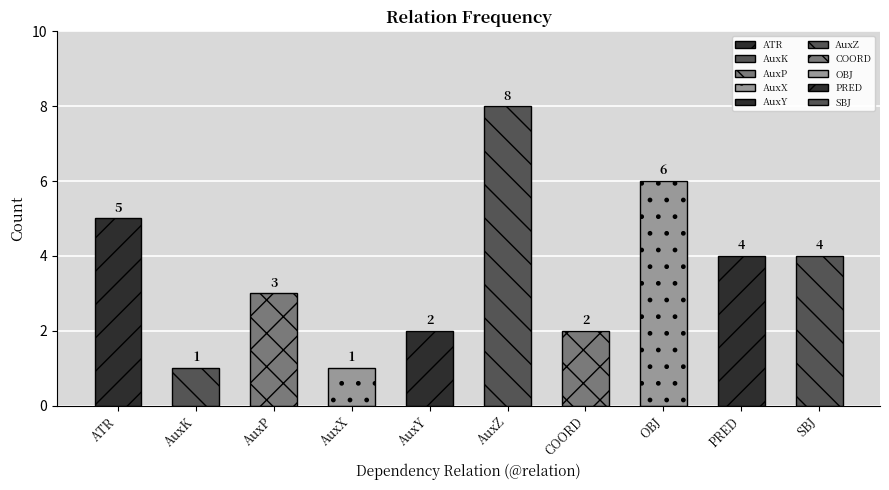

What is the value of the 9th bar from the left?

4